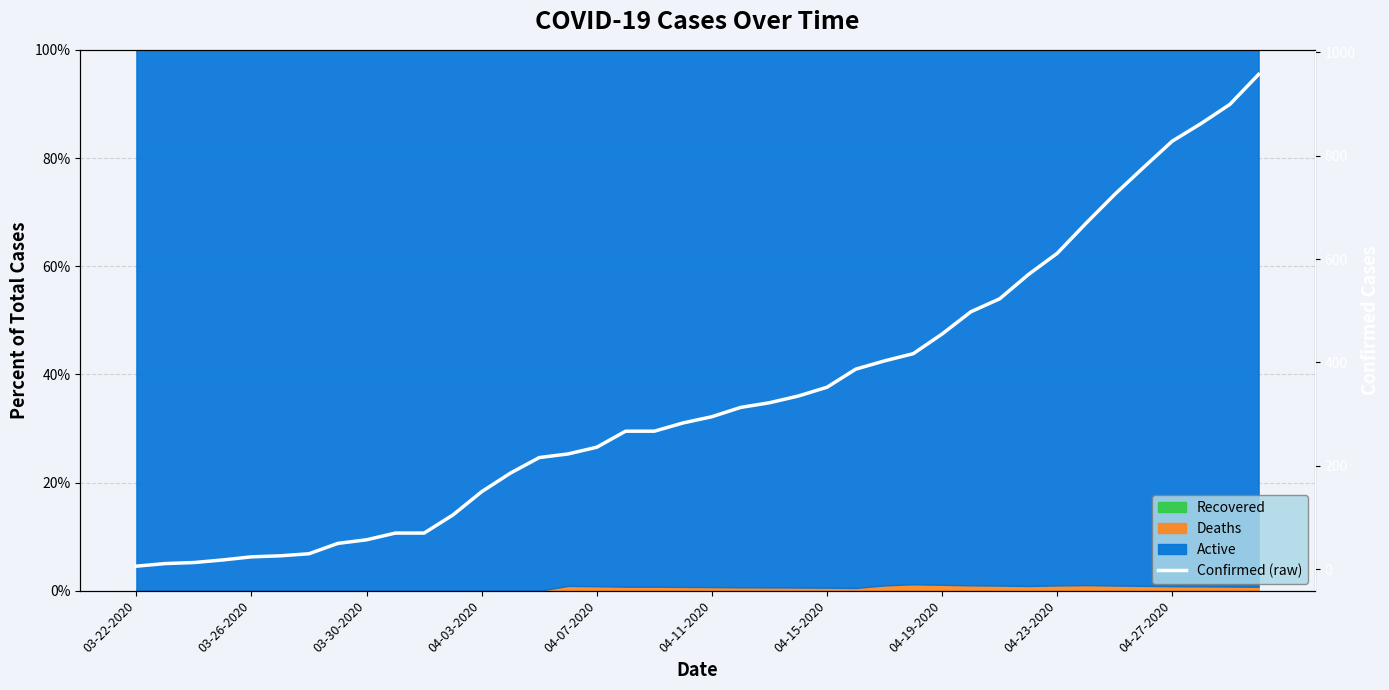

Where does the data first go above 295?

21